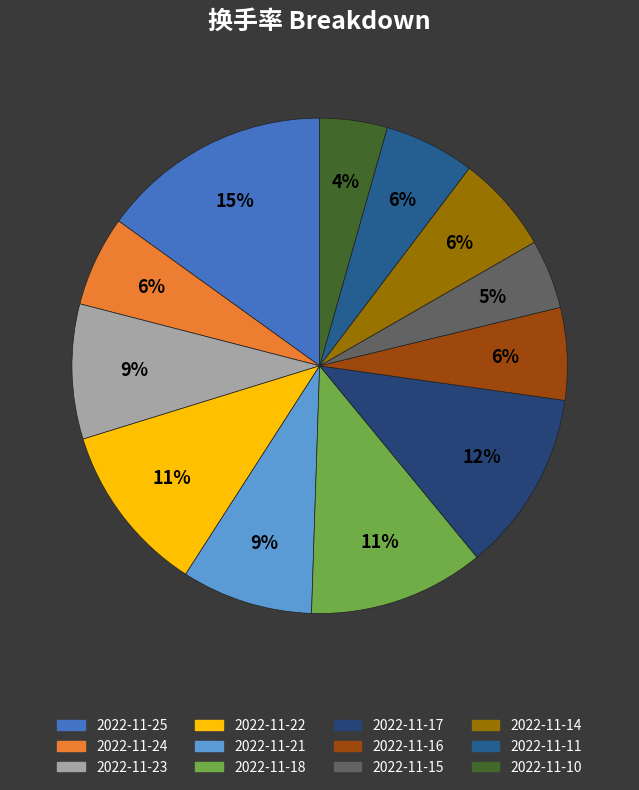

To the nearest percent, what is the combined percentage of 2022-11-16 and 2022-11-25?

21%